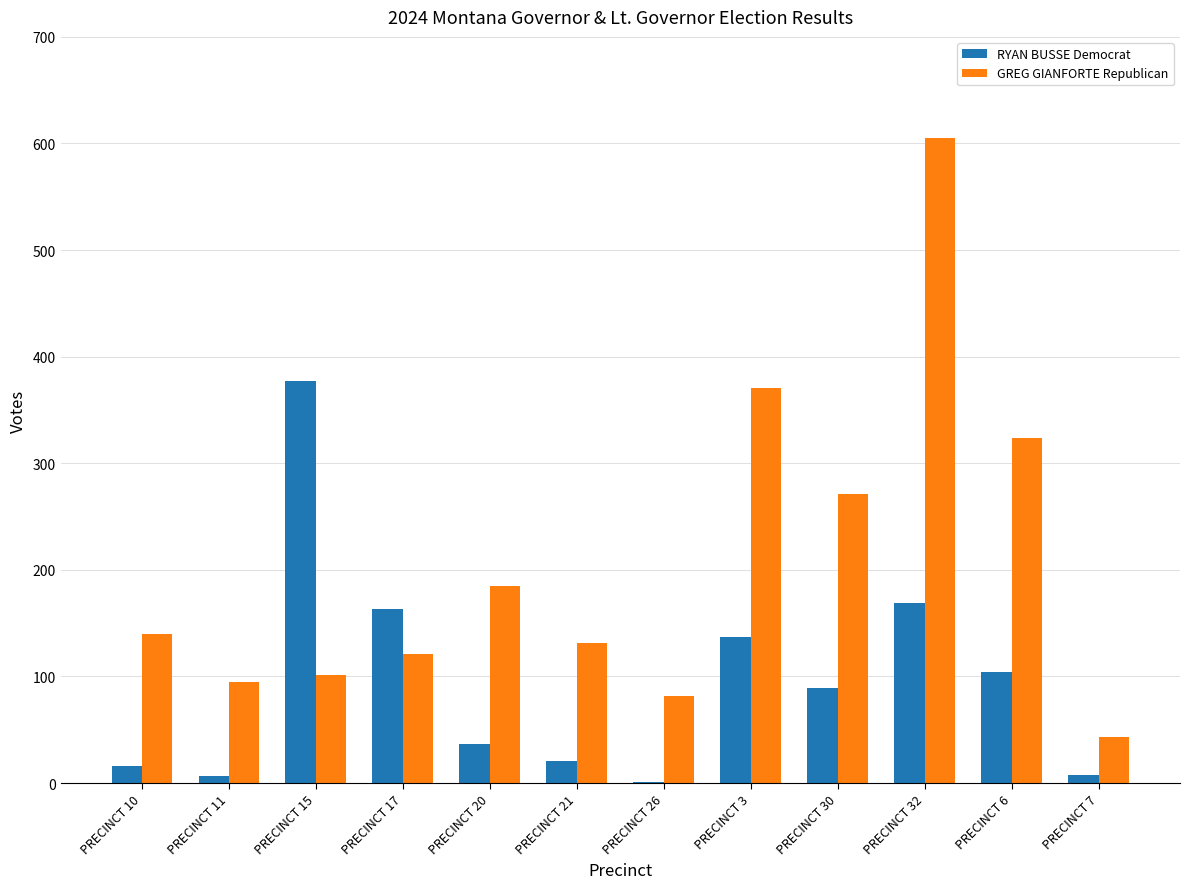

Which series has the largest total across all categories?

GREG GIANFORTE Republican